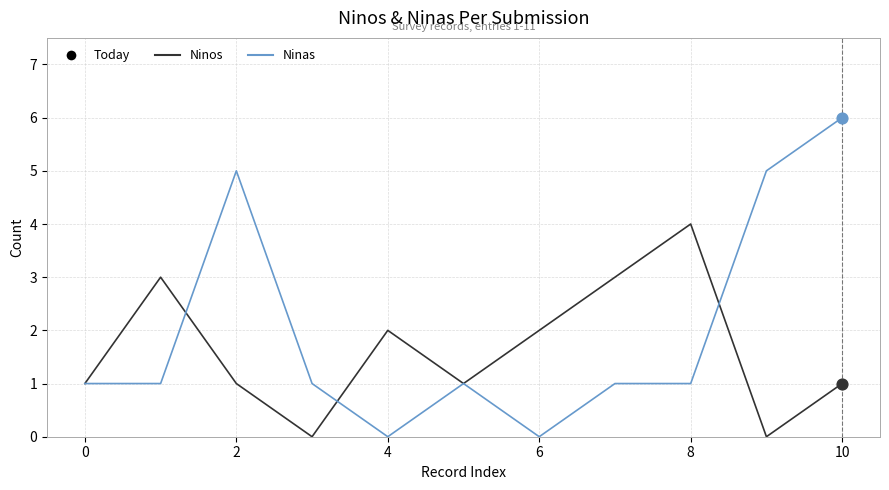

Which series has the largest total across all categories?

Ninas